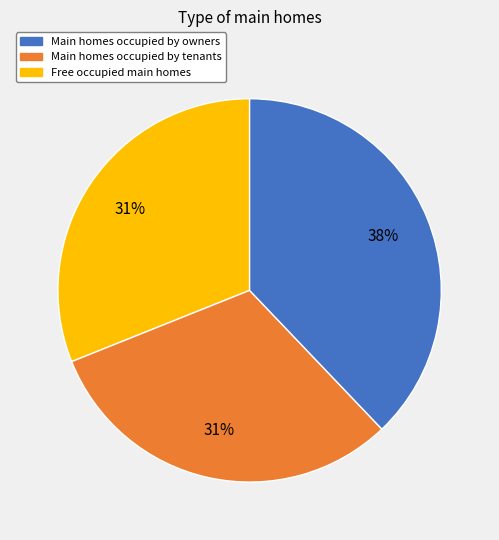

Is there a majority slice in this chart?

No